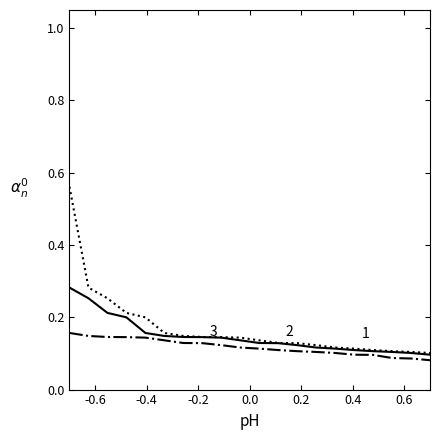

How many lines are shown in the chart?

3